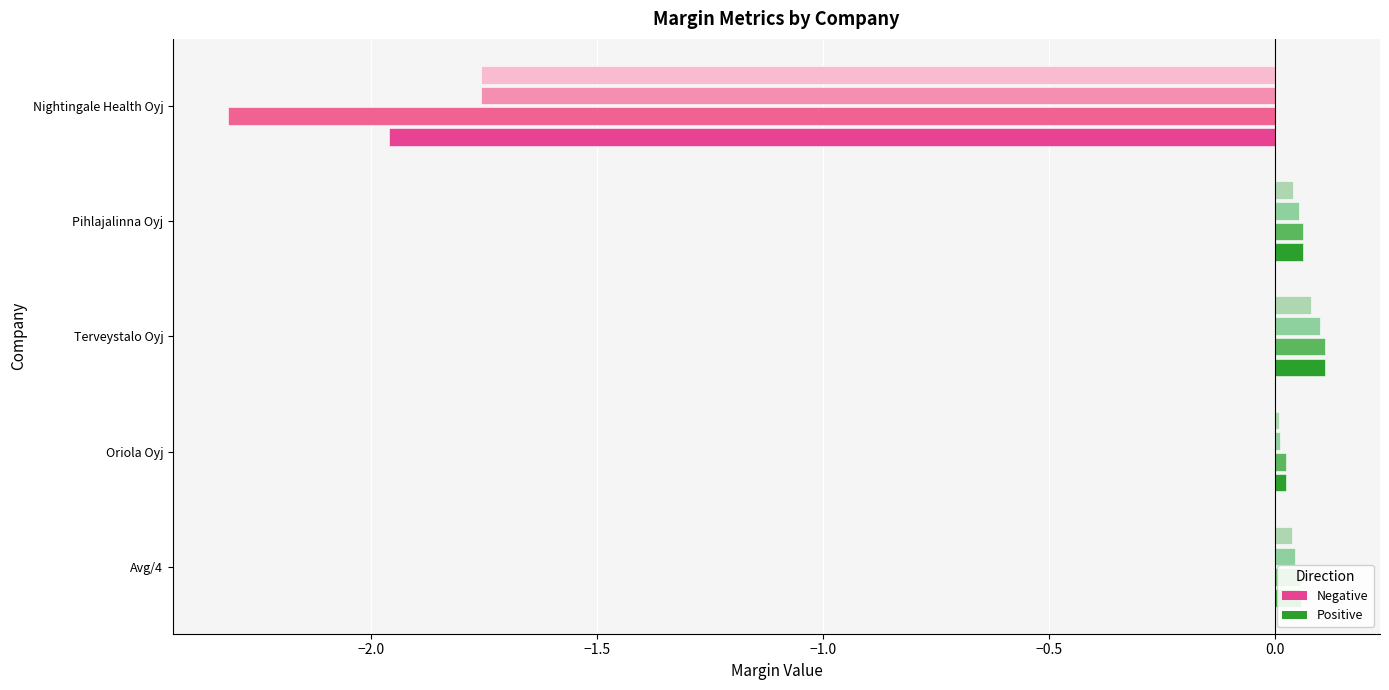

What is the maximum value shown in the chart?

0.1